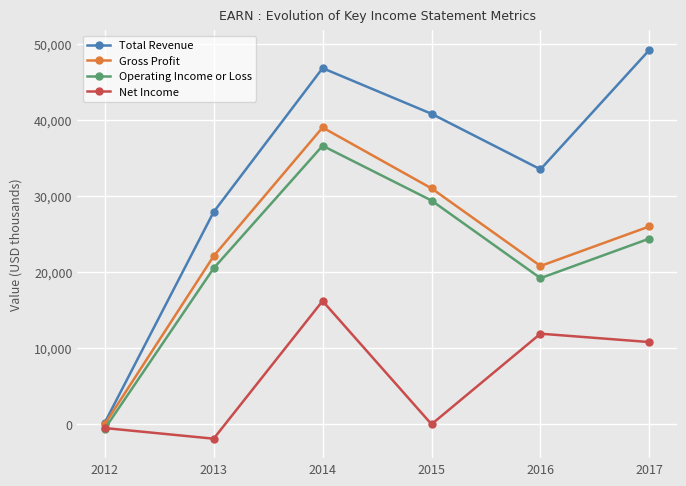

How many values in the Net Income series are below 10800?

3